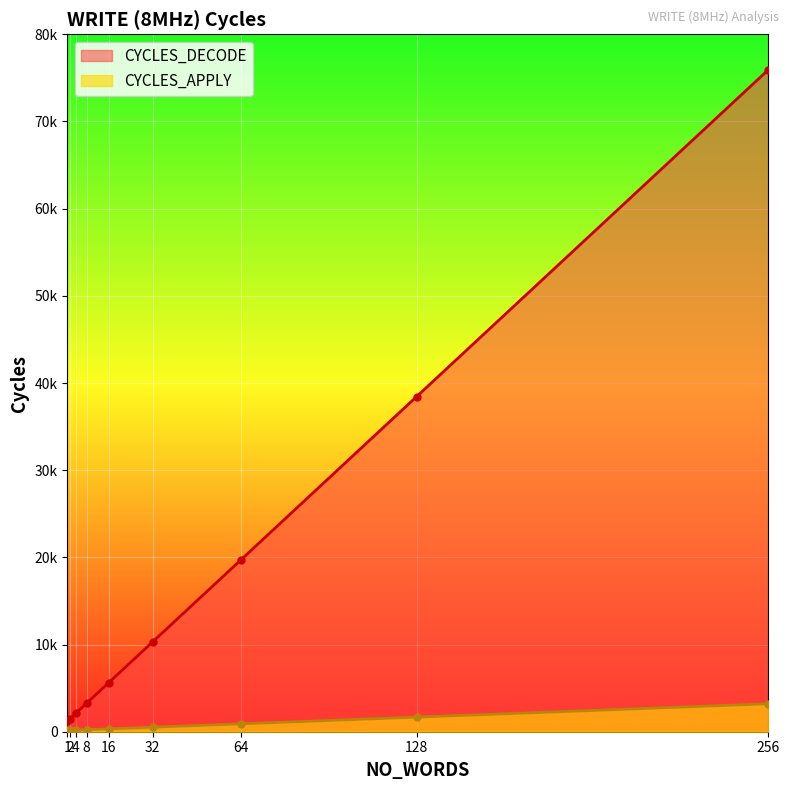

At how many categories does at least one series exceed 72832?

1